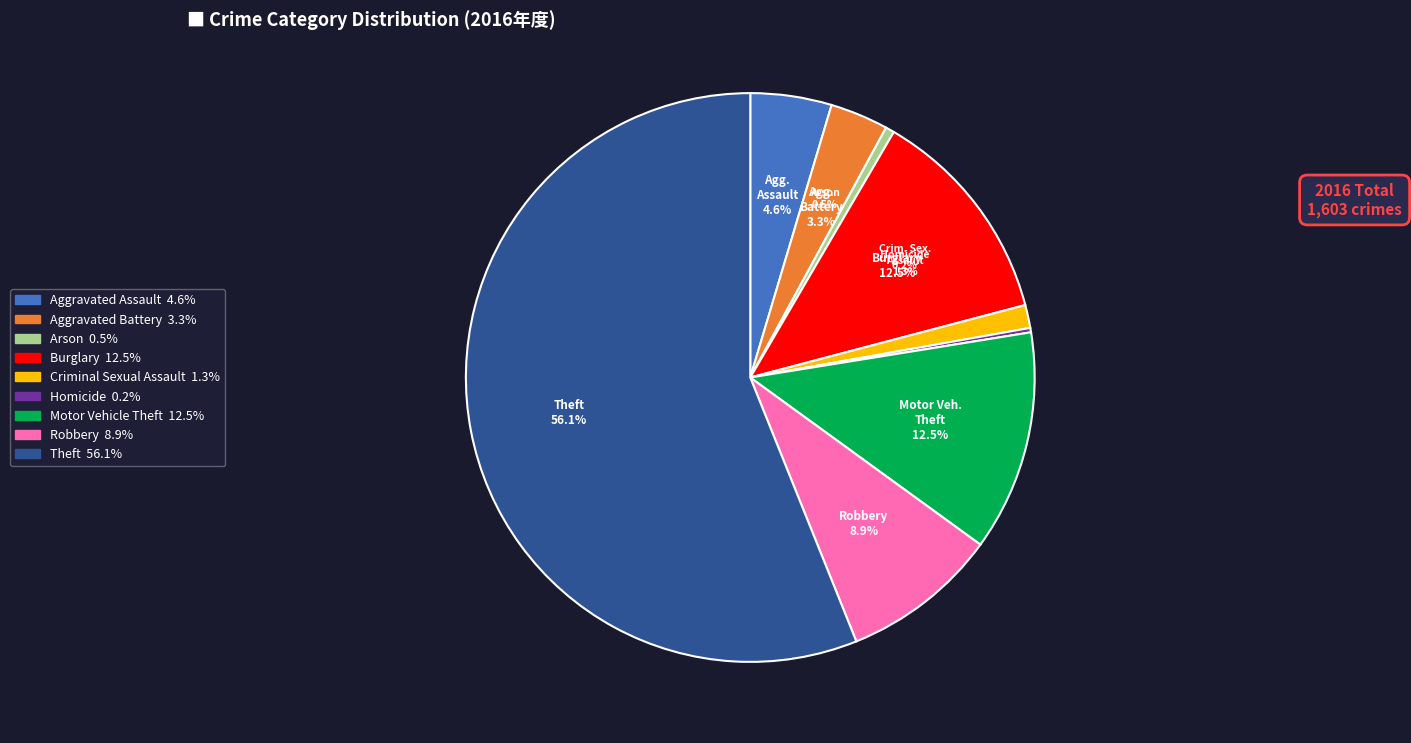

What is the change in value from Arson to Theft?

+891